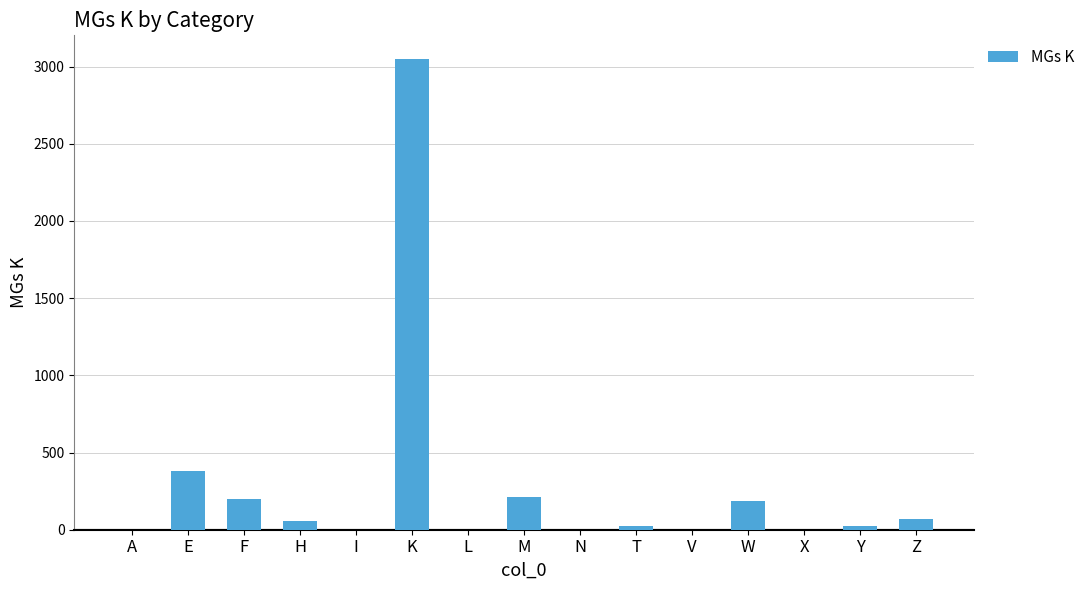

What is the difference between the values at Y and K?

3026